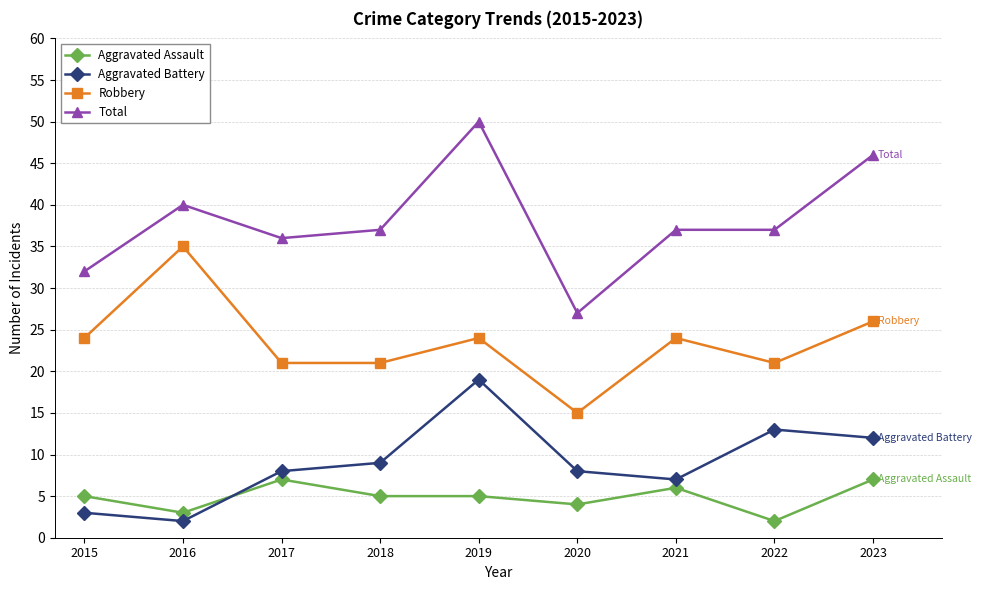

Rank the series by their maximum value, from lowest to highest.

Aggravated Assault, Aggravated Battery, Robbery, Total